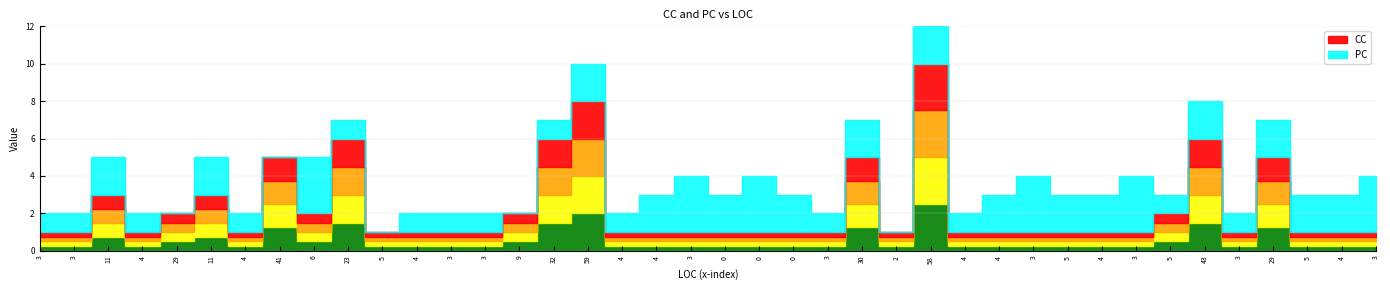

What is the maximum value for CC?

10